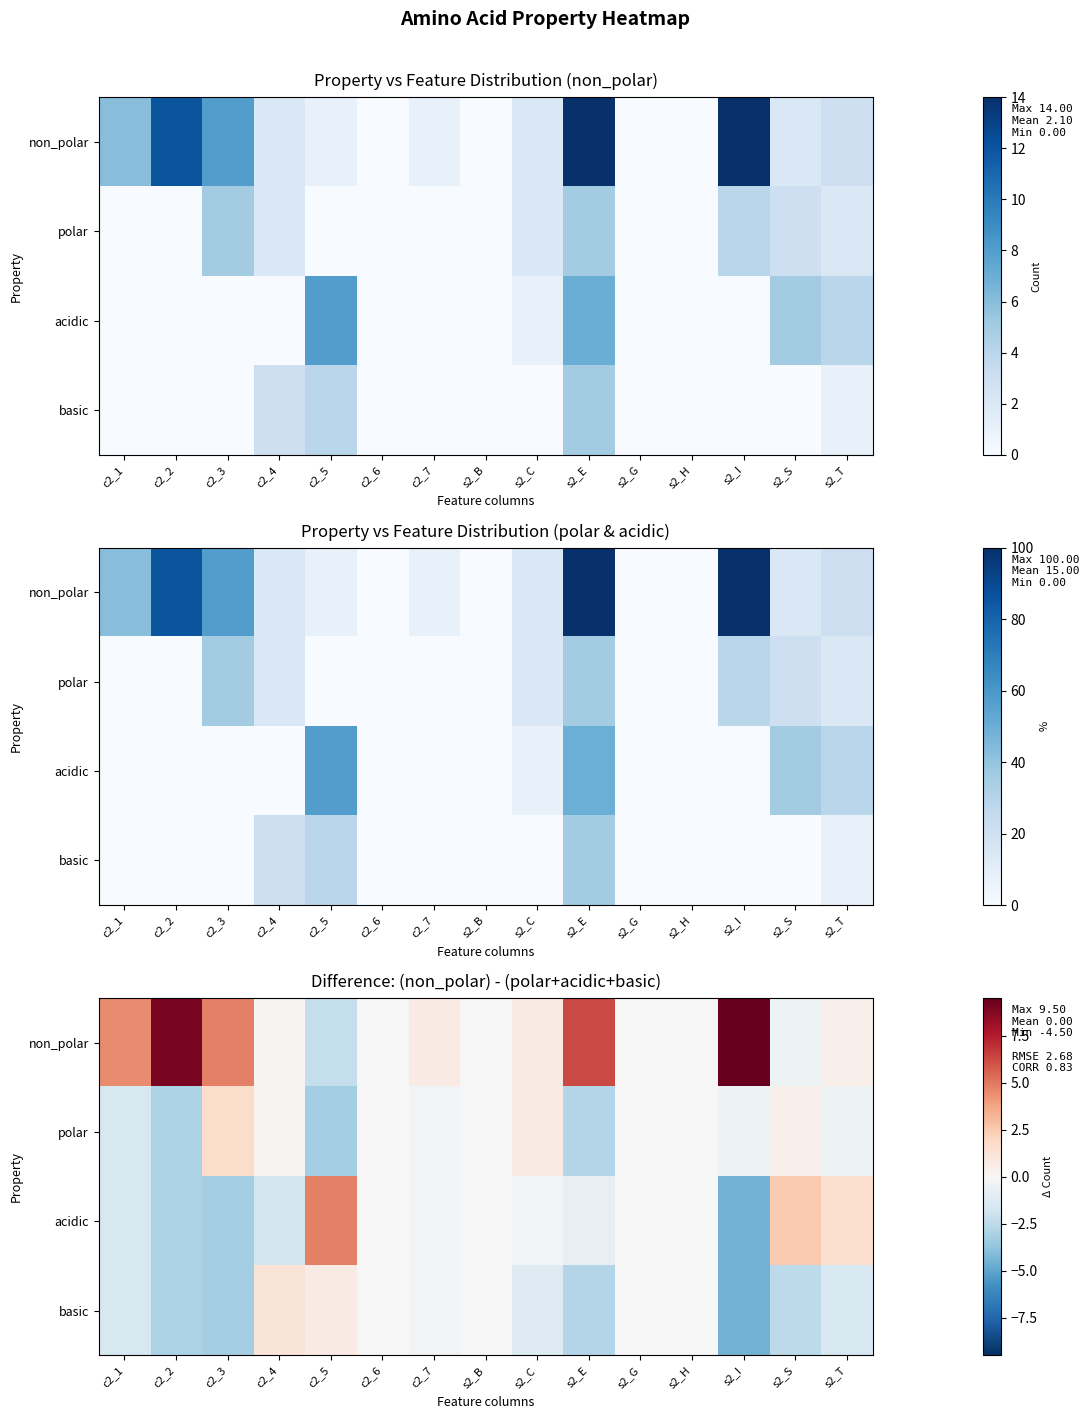

Which has a higher value, s2_H or s2_I?

s2_I